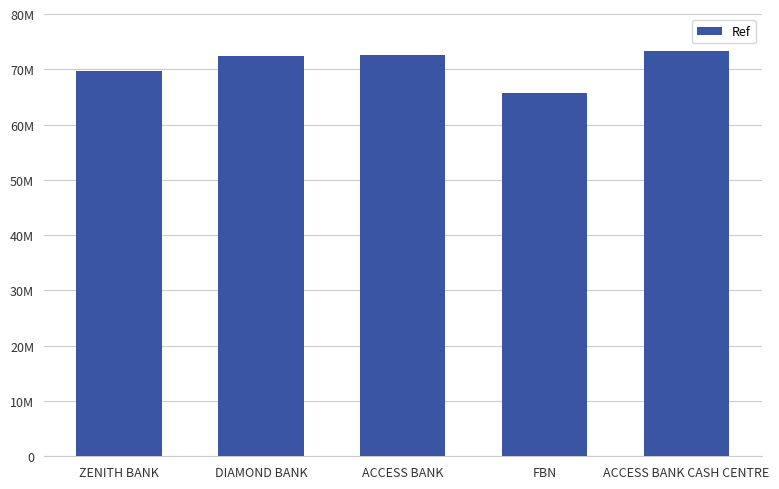

True or false: the data shows 33614853 at ACCESS BANK.

False